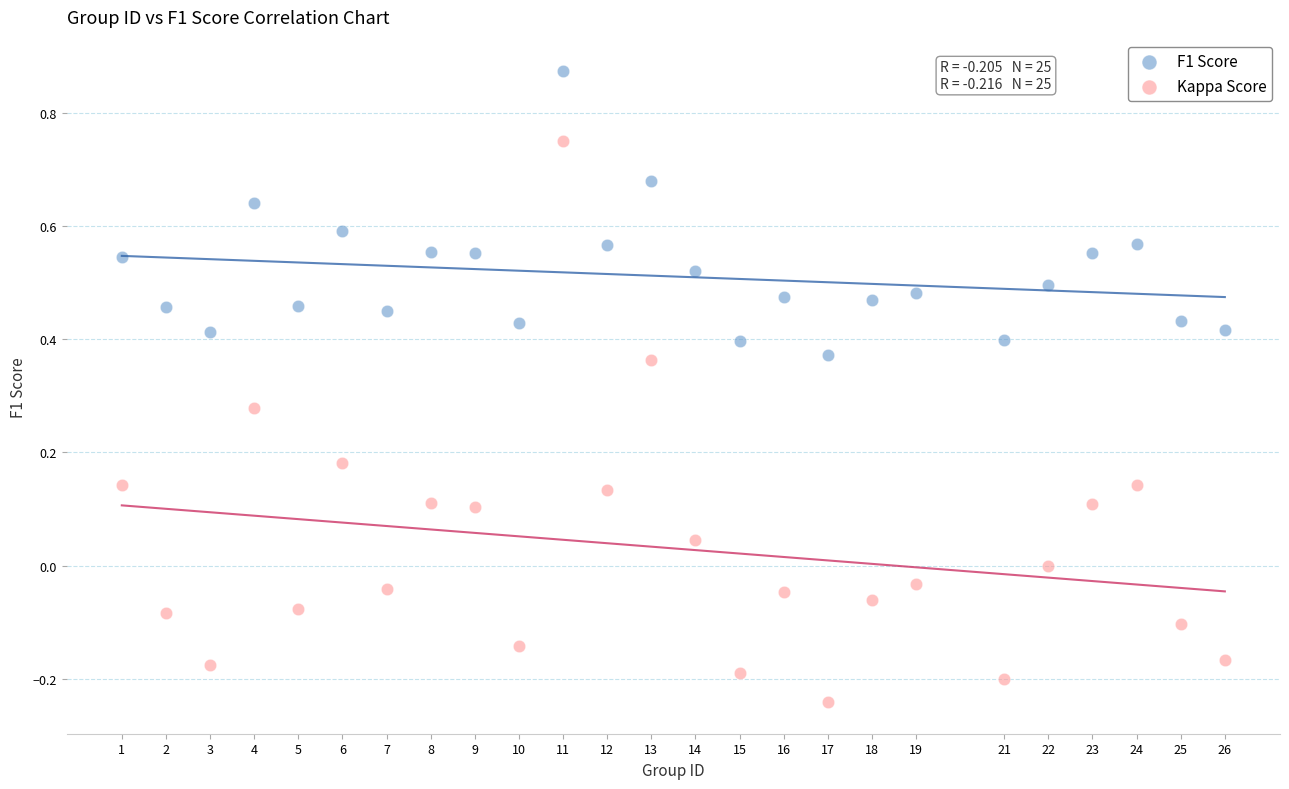

Which series has the widest spread of Y values?

Kappa Score